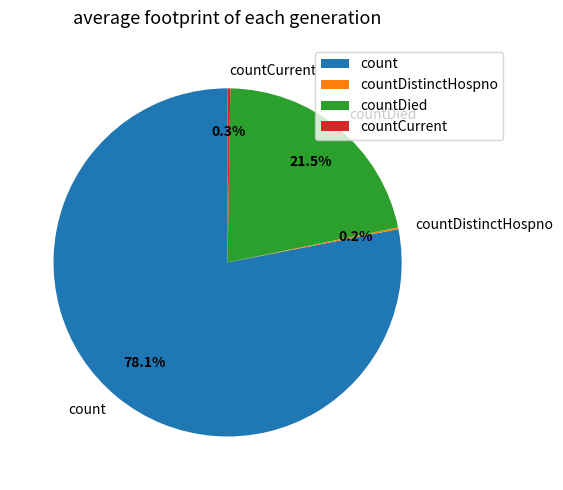

Does count represent more than half of the total?

Yes